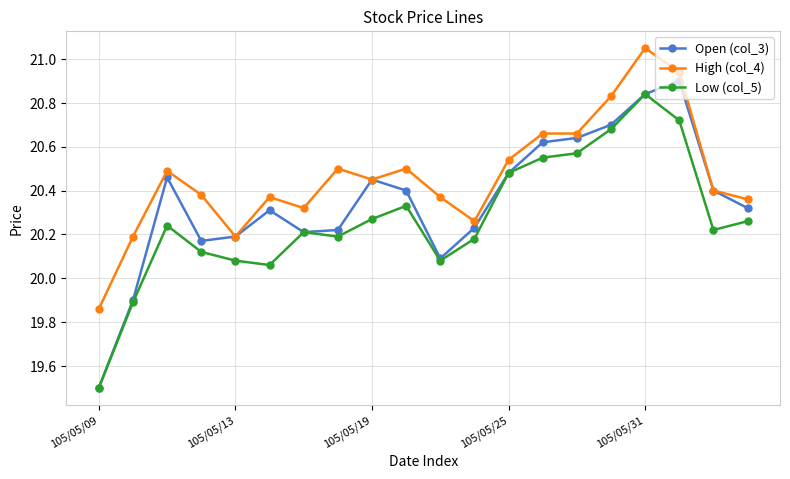

What is the minimum value for Low (col_5)?

19.5